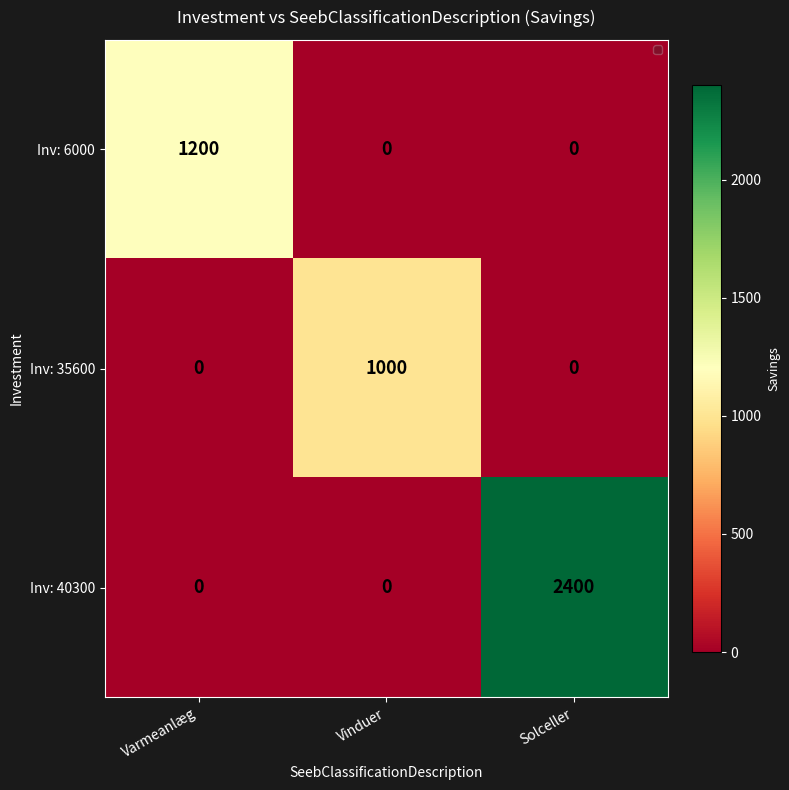

Reading left to right, list all the values displayed in this chart.

Inv: 6000: 1200	0	0
Inv: 35600: 0	1000	0
Inv: 40300: 0	0	2400